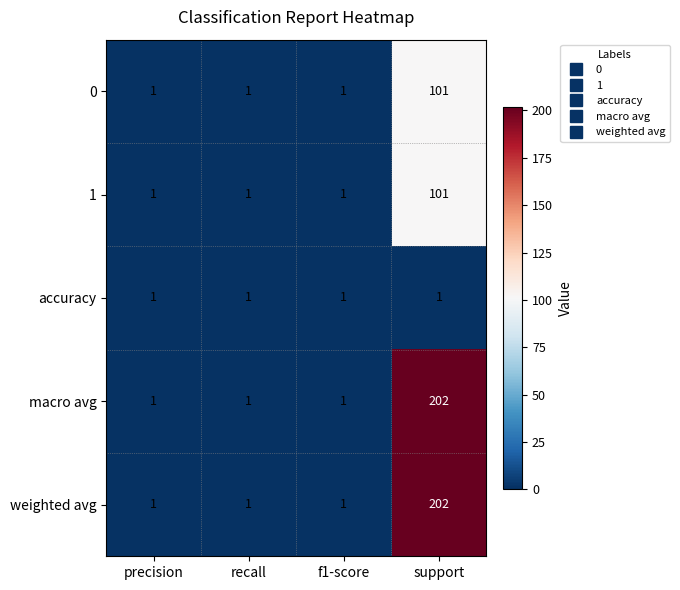

Which category has the highest value in the 1 series?

support